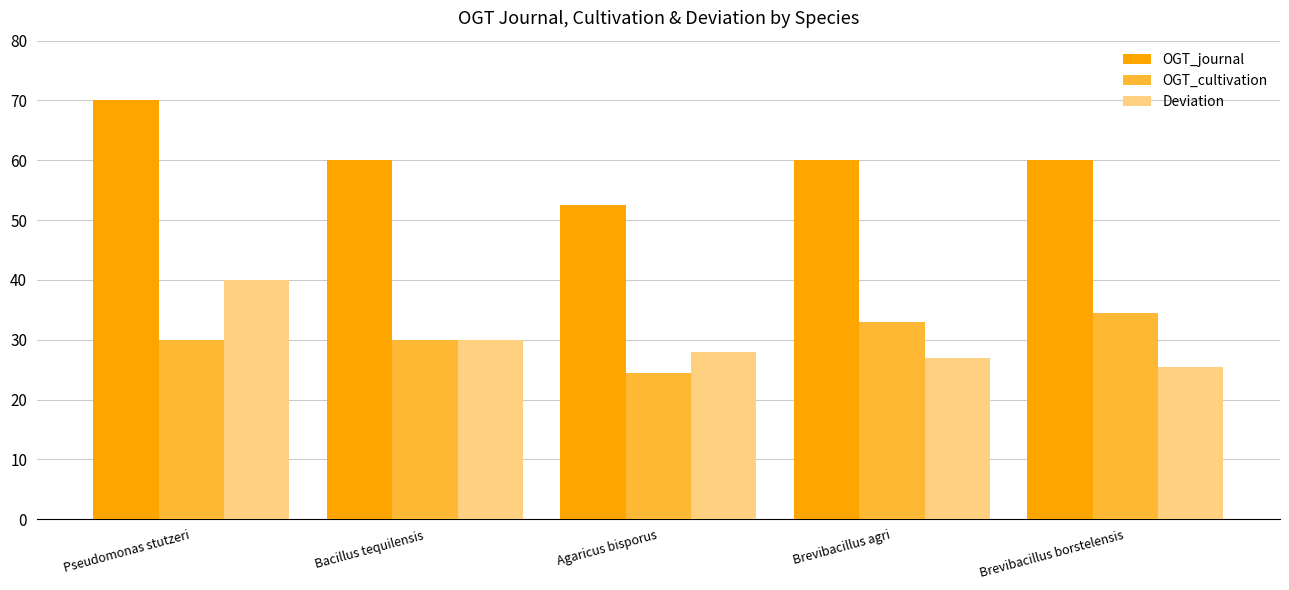

What is the difference between the OGT_journal values at Pseudomonas stutzeri and Agaricus bisporus?

17.5